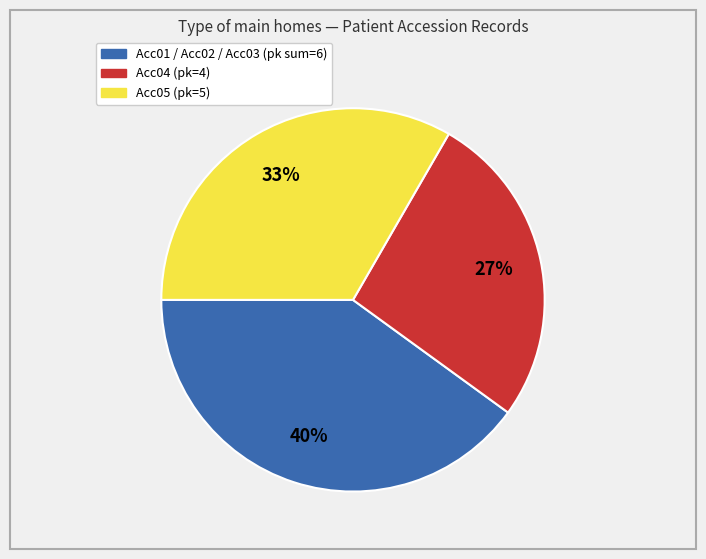

Does any single category account for the majority?

No